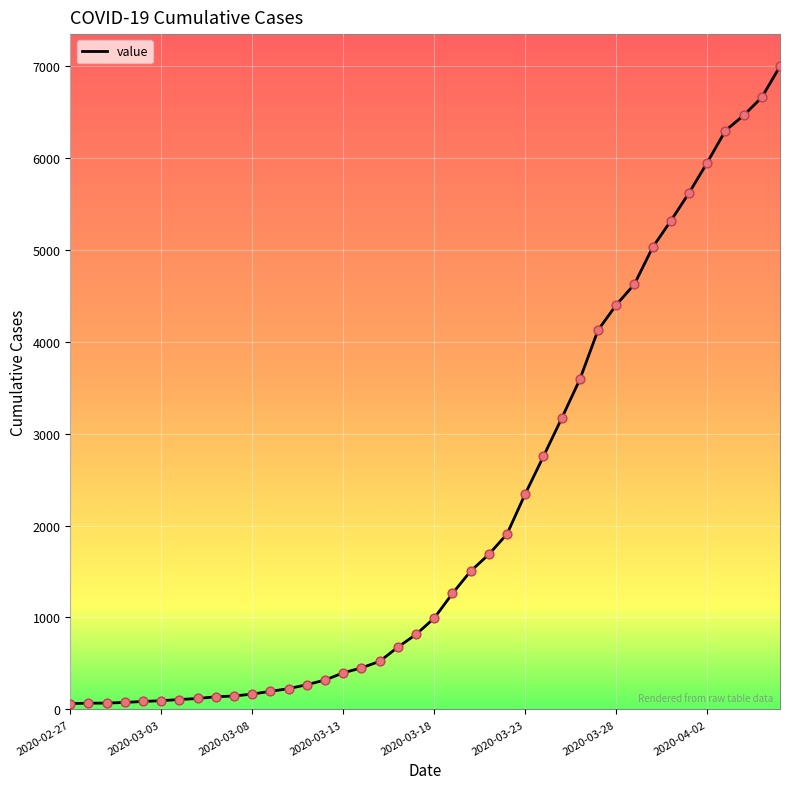

What is the difference between the maximum and minimum values?

6931